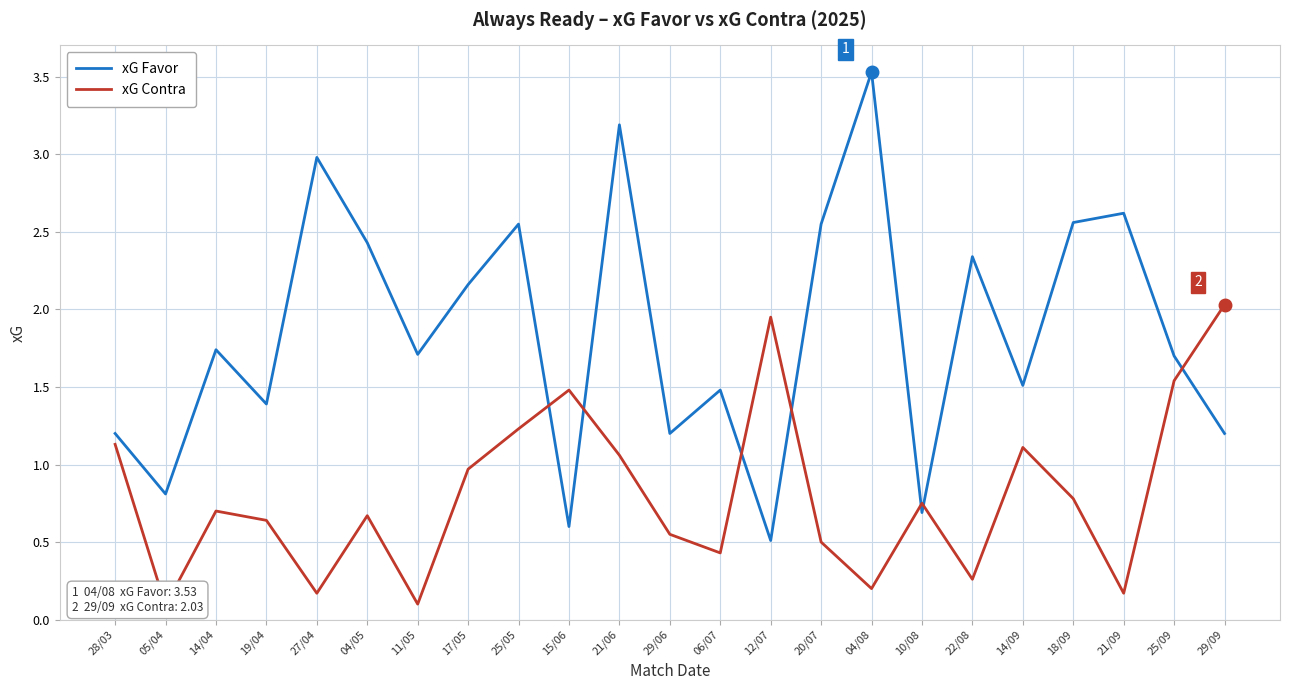

At which category does xG Contra reach its first local peak?

14/04